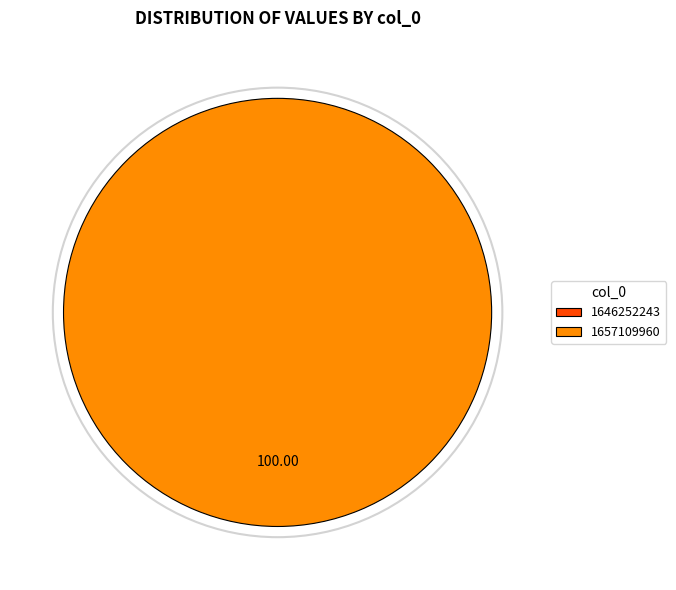

The 1657109960 slice represents 100% of the pie. True or false?

True